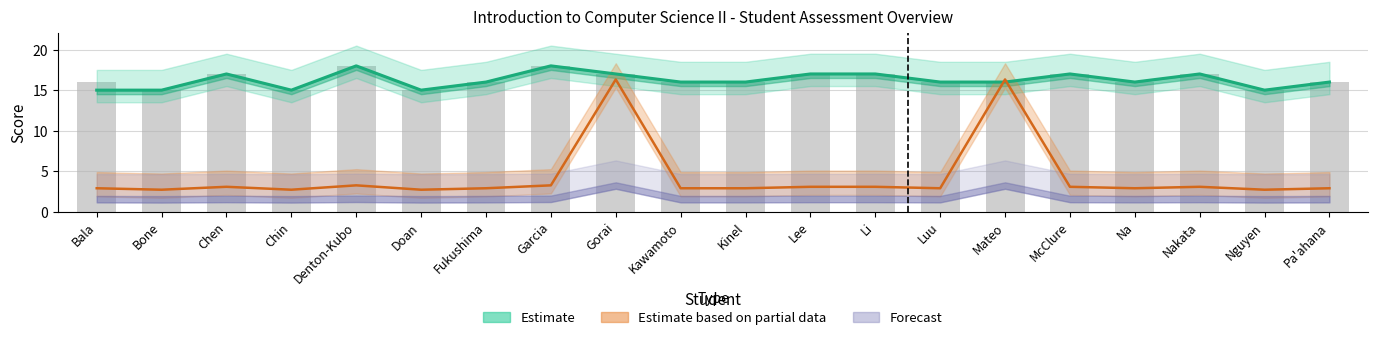

True or false: Quiz Score (estimate) has a value of 16.0 at Luu.

True